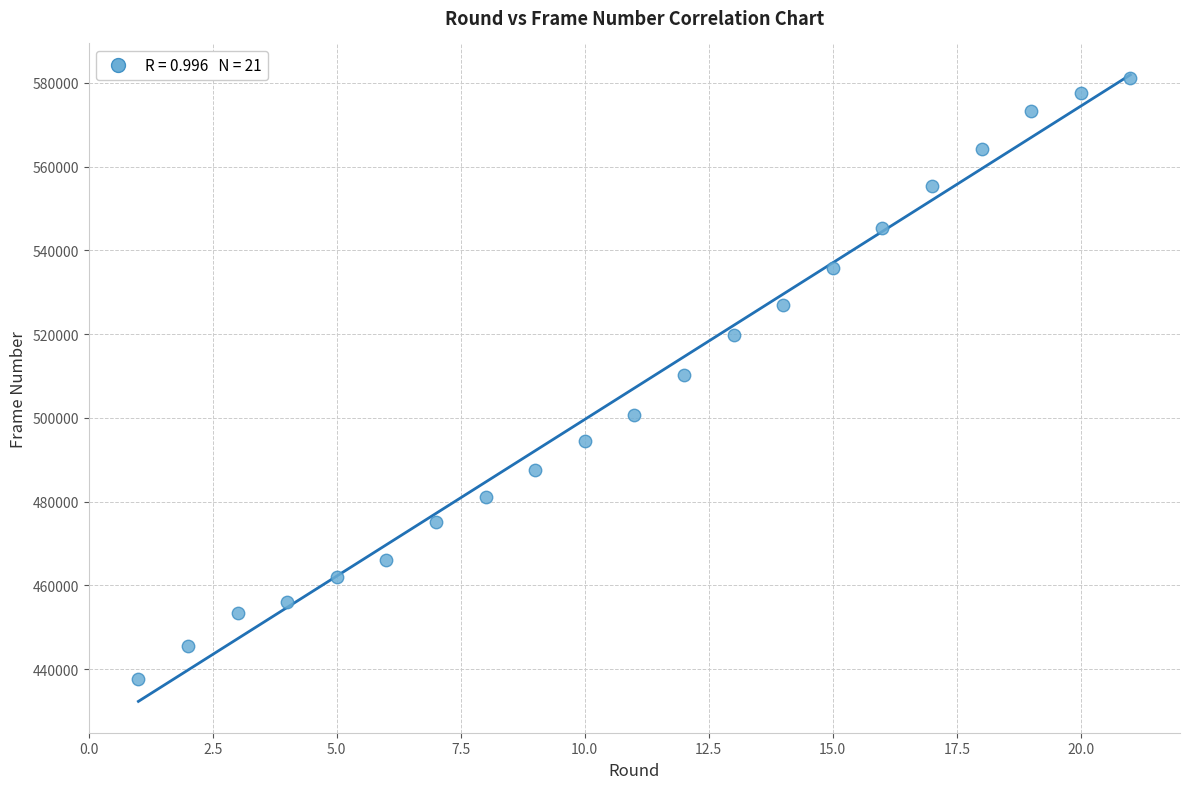

What is the range of X values (max minus min)?

20